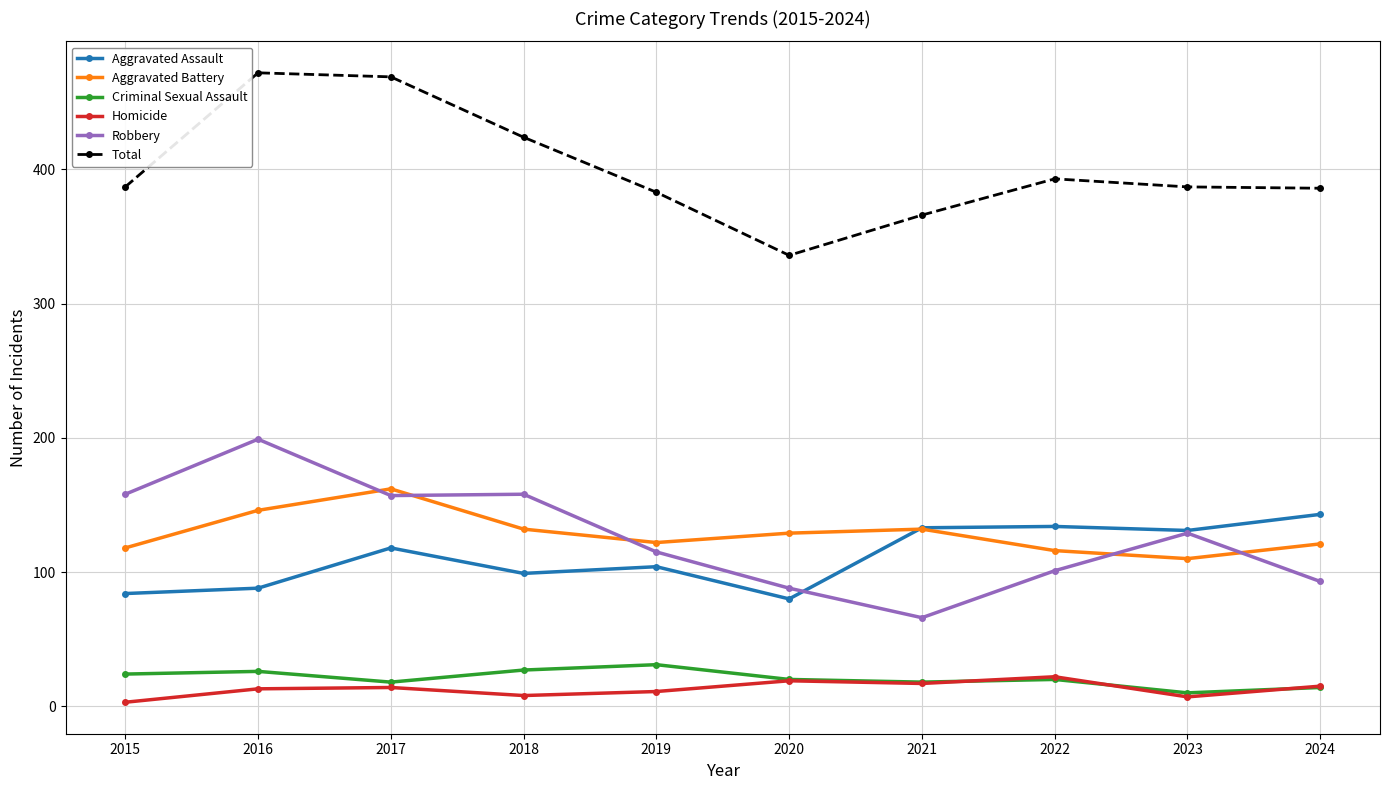

True or false: Aggravated Battery and Total intersect in this chart.

False